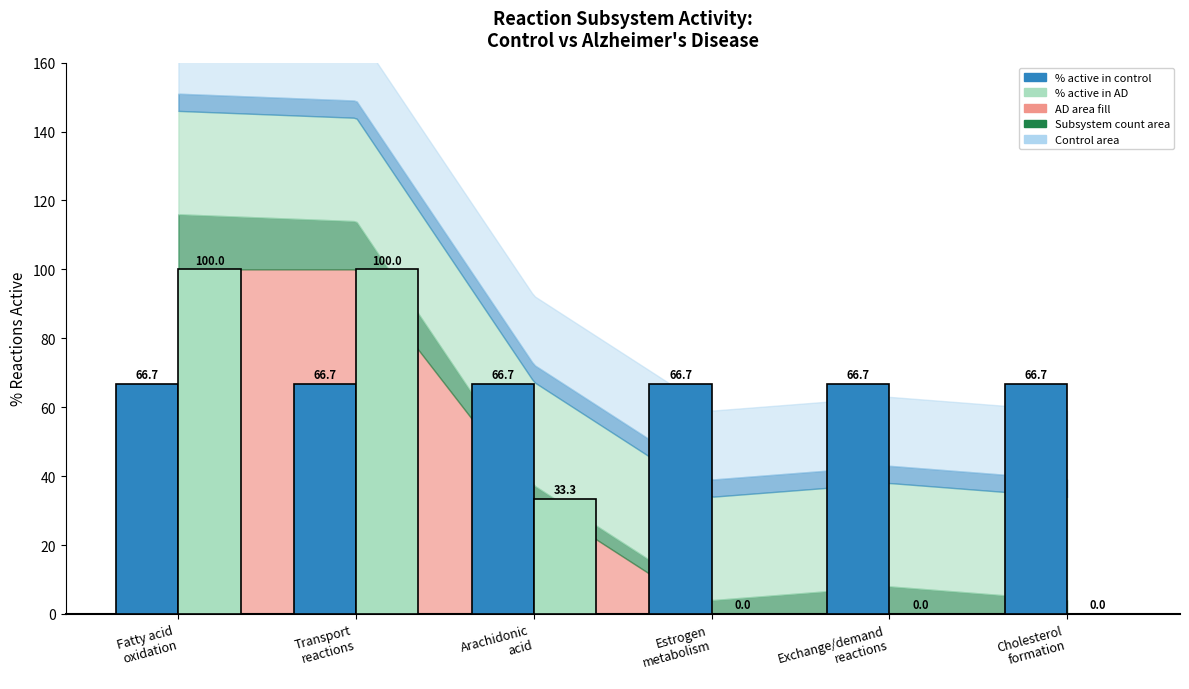

The value of % active in control (bar) at Fatty acid
oxidation is 66.7. True or false?

True